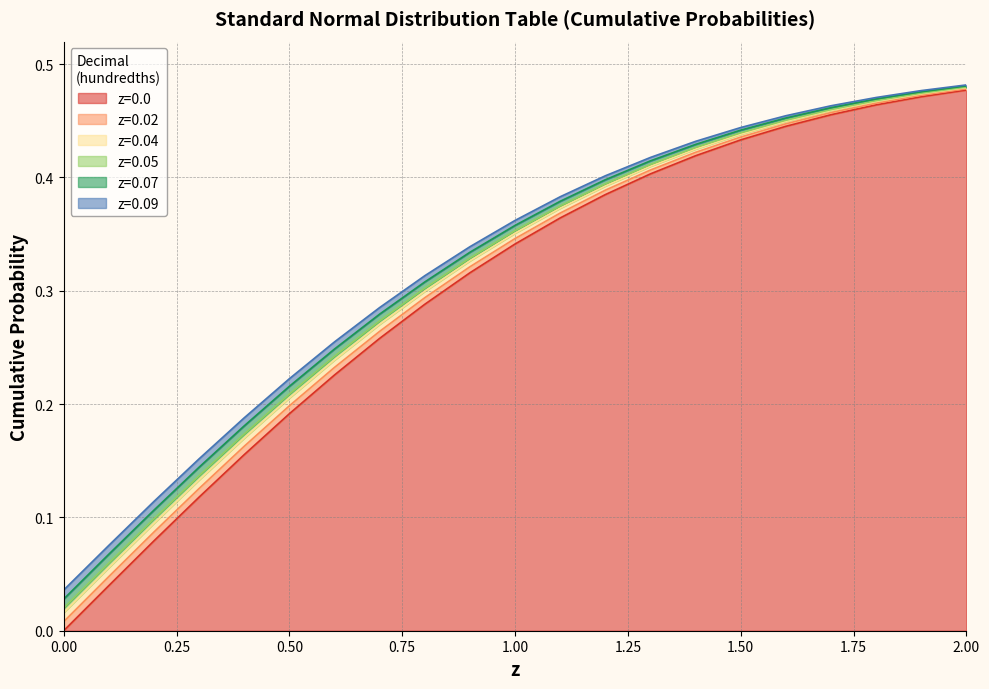

True or false: z=0.02 has more than 2 points higher than both neighbors.

False